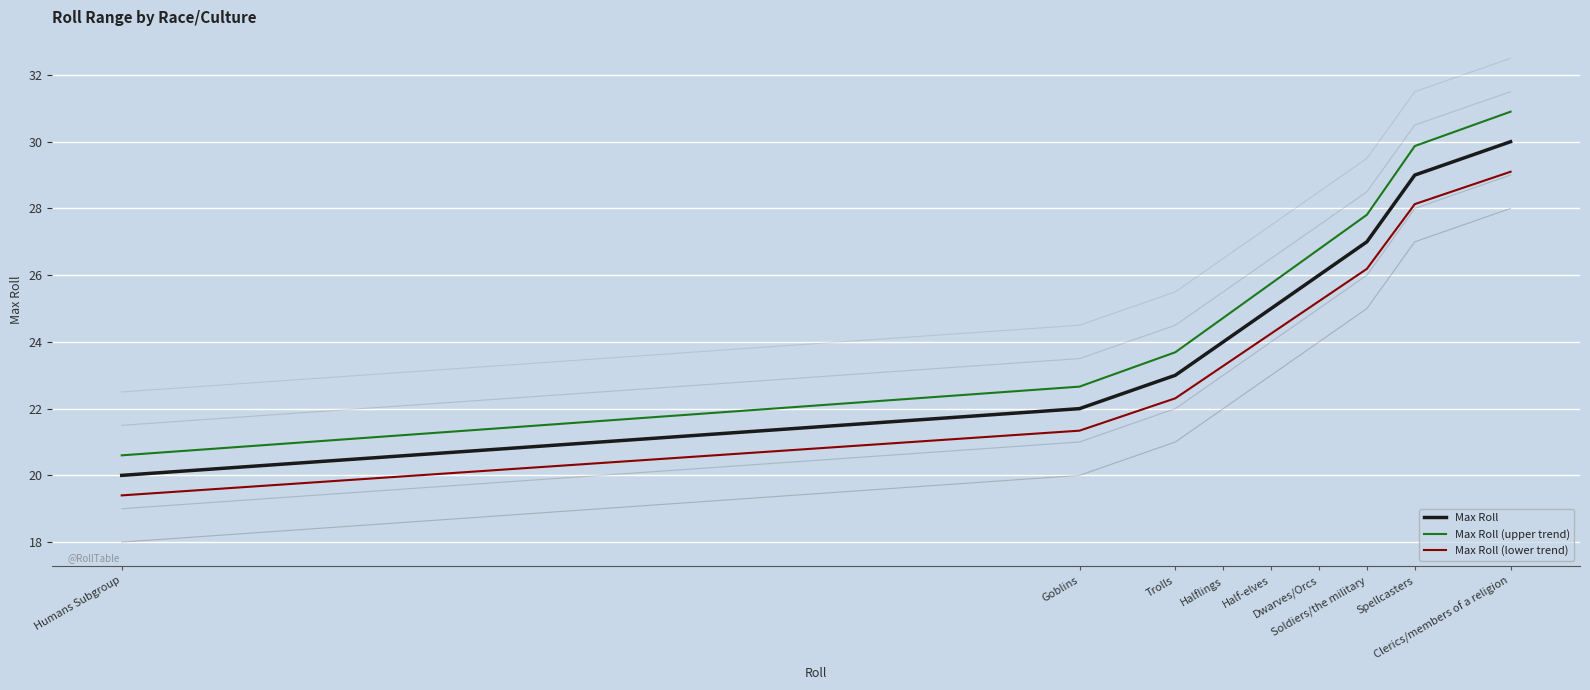

What is the average value of the Max Roll (lower trend) series?

24.4